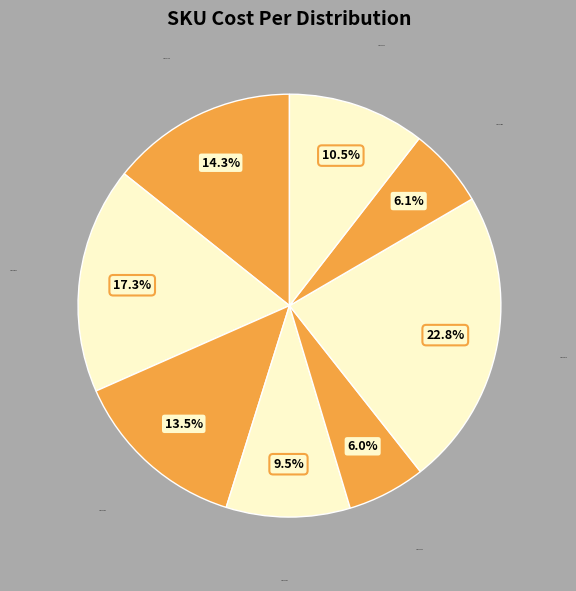

Which has a higher value, SKU 34365 or SKU 14909?

SKU 34365